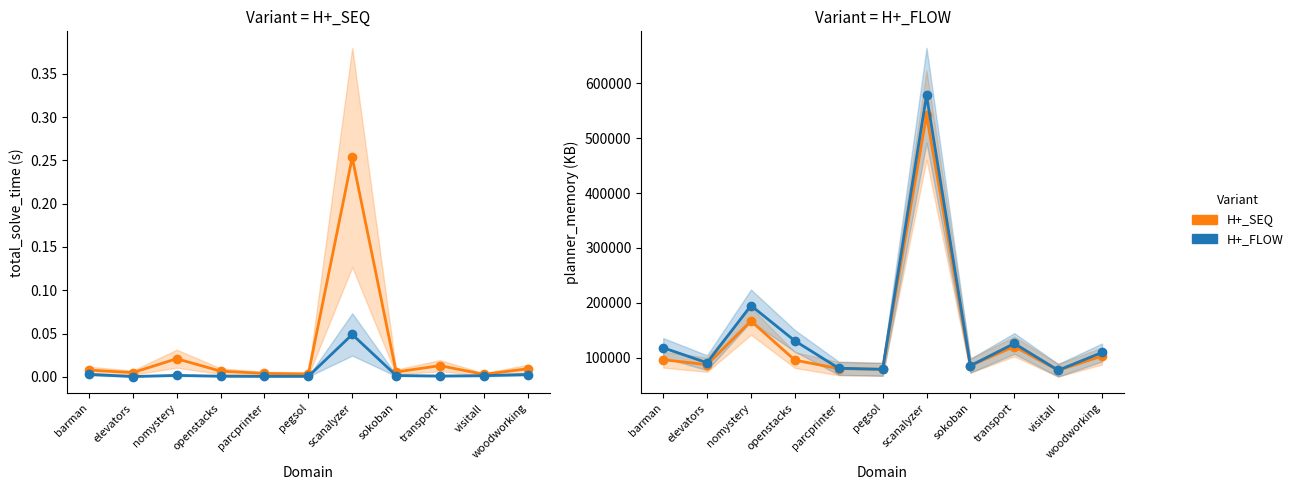

The T3_LANDMARKS_H+_SEQ series shows 166697.4 at nomystery. True or false?

True